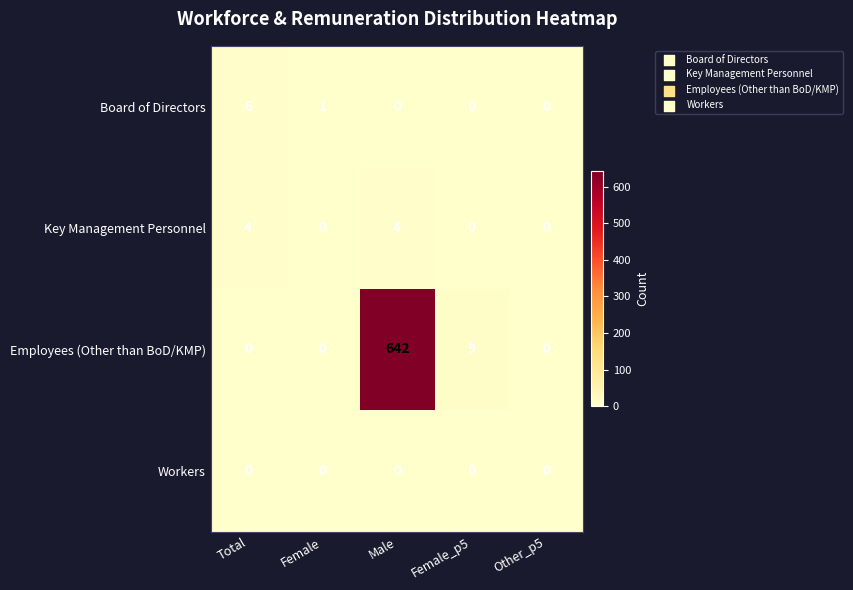

How many series are shown in this chart?

4